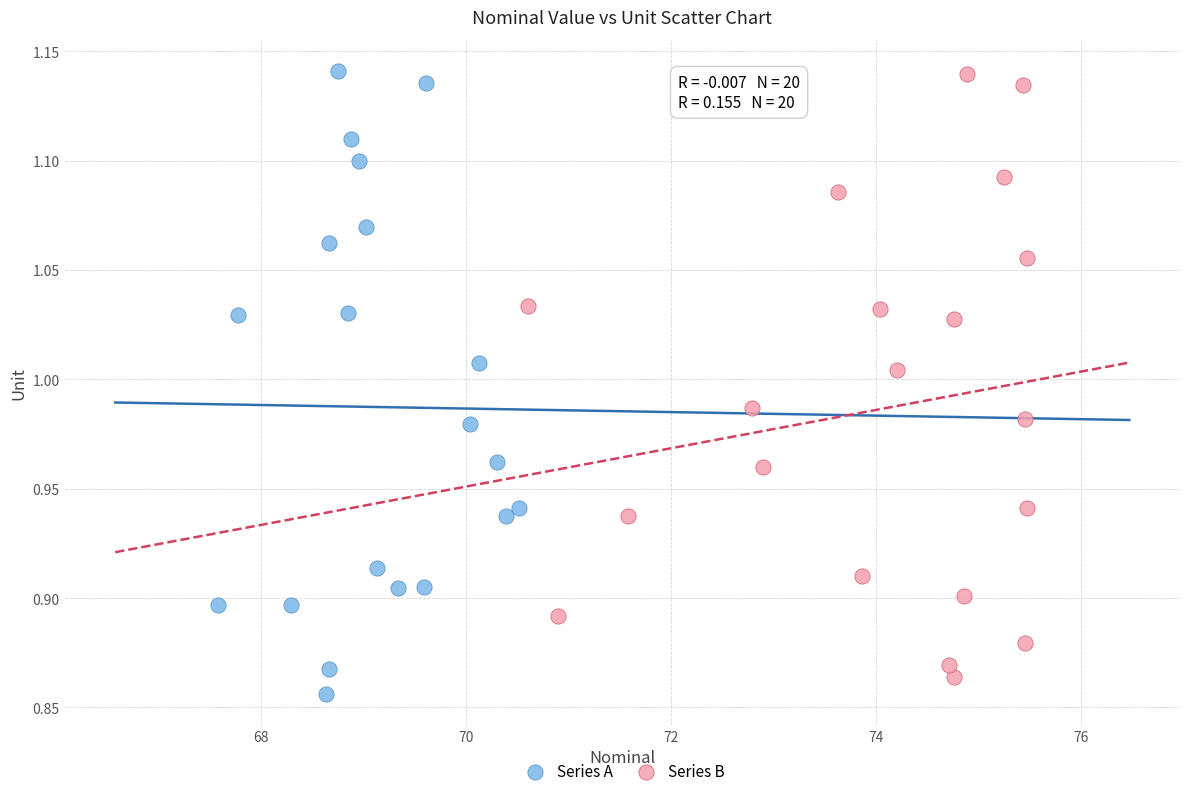

What are all the series names shown in the legend?

Series A, Series B